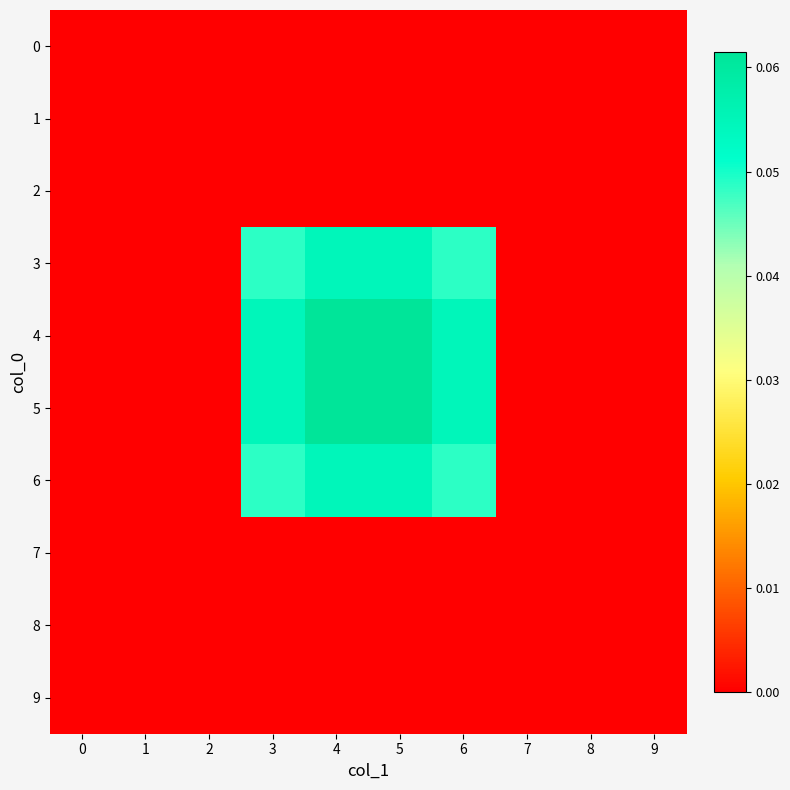

Which series has the largest range (max minus min)?

4